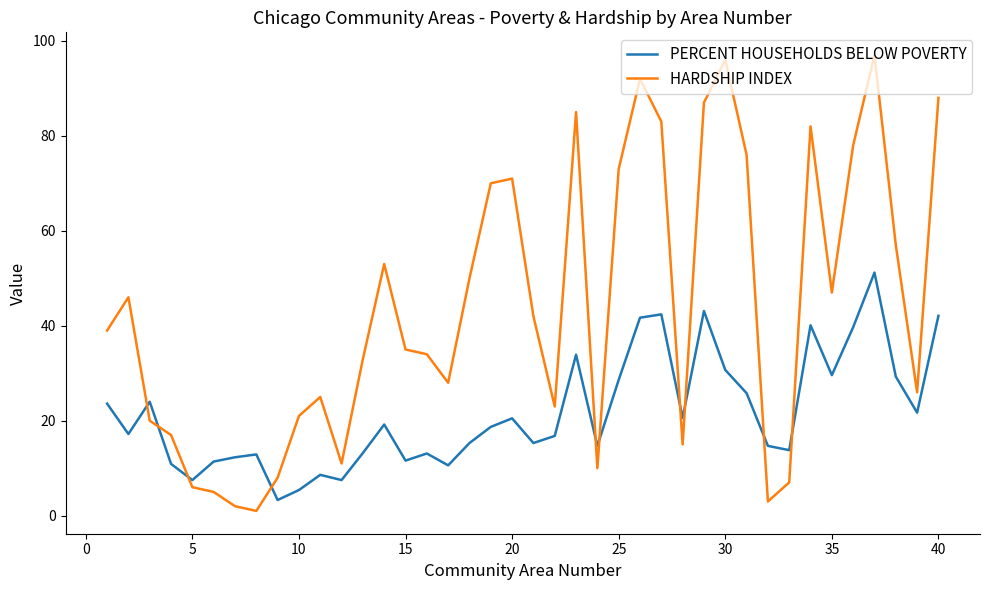

What is the difference between the second highest and minimum values in the HARDSHIP INDEX series?

95.0